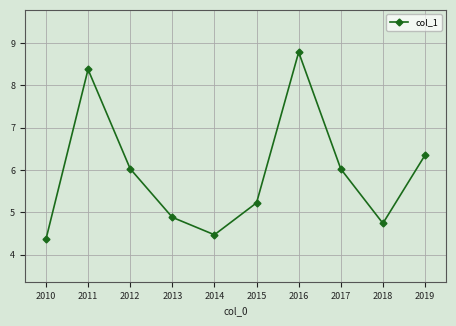

At which category does the chart reach its peak across all series?

2016